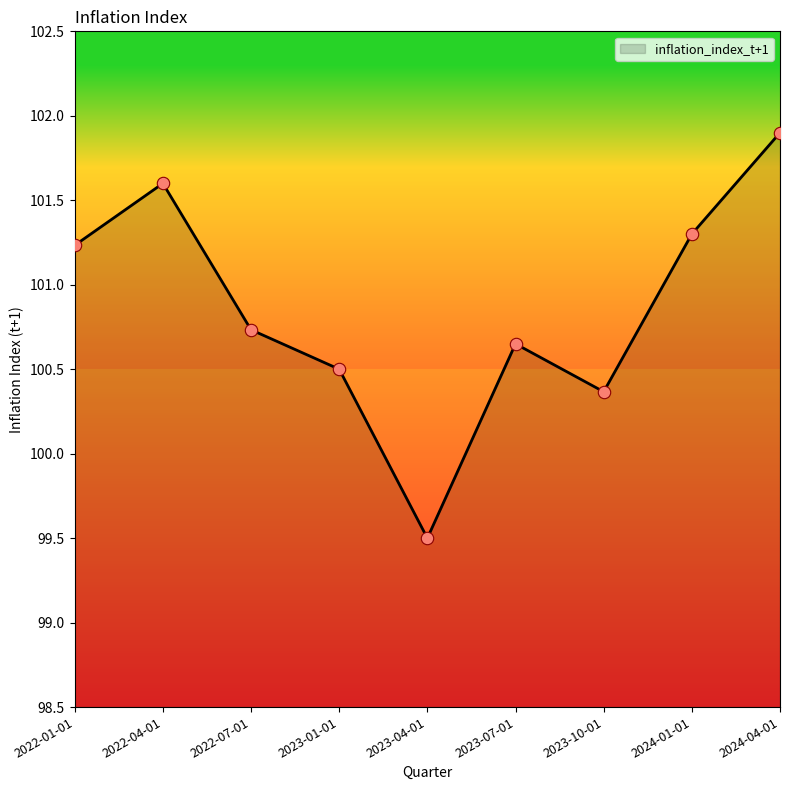

Between 2023-01-01 and 2024-01-01, which is larger?

2024-01-01